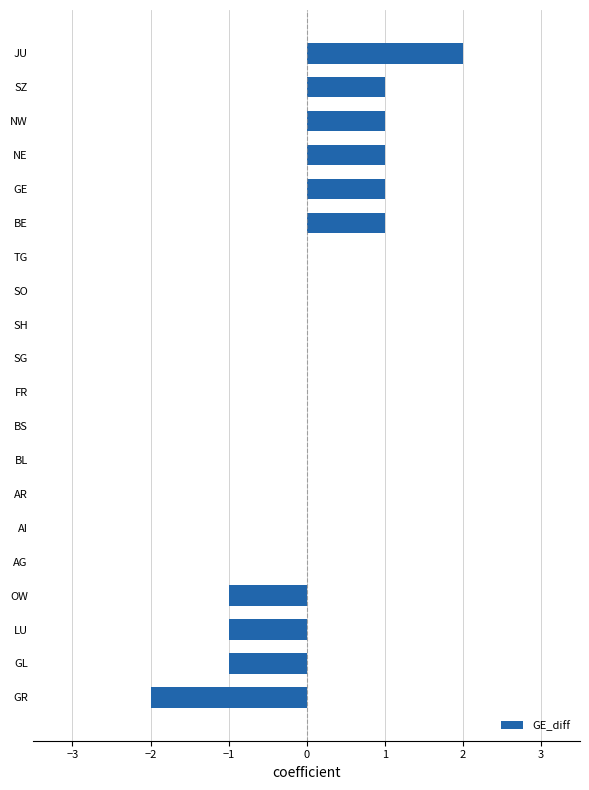

Which category has the highest value across all series?

JU